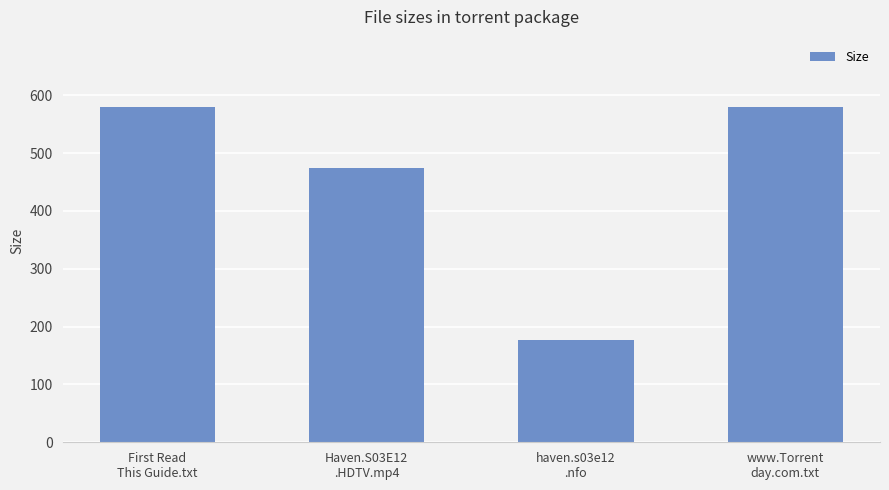

Are the bars horizontal?

No